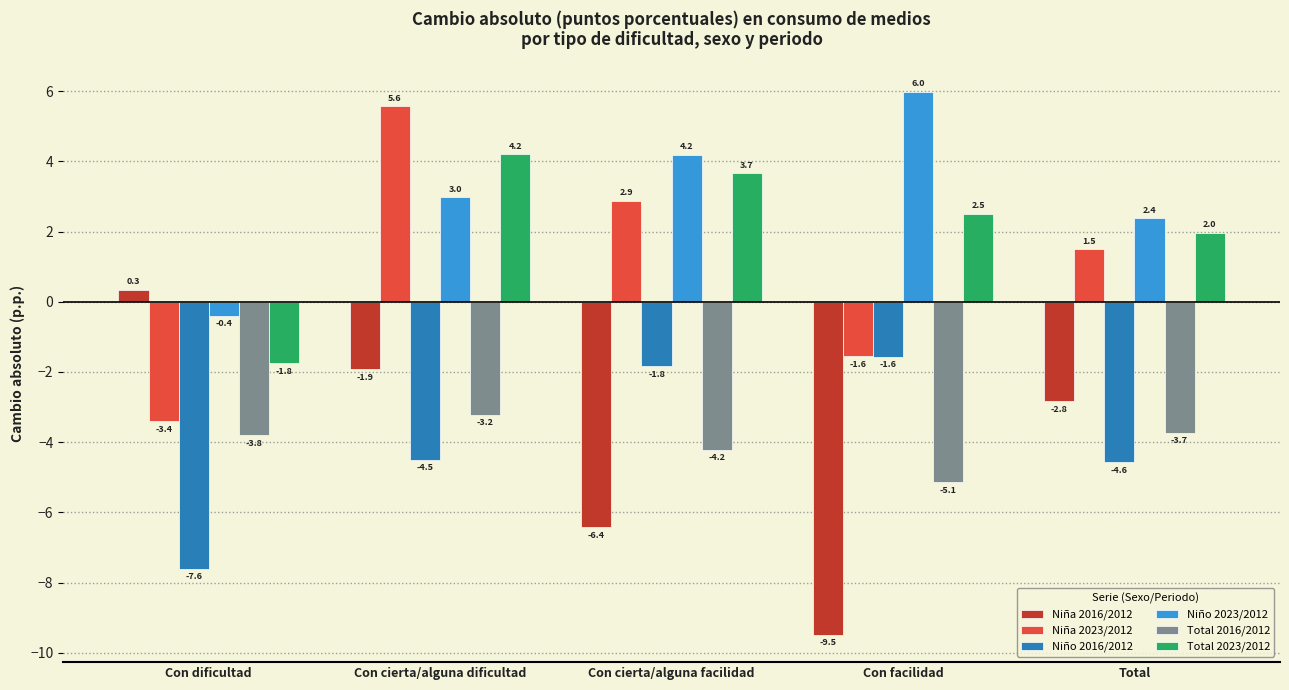

Reading left to right, what are all the values shown in this chart?

Niña 2016/2012: 0.3	-1.9	-6.4	-9.5	-2.8
Niña 2023/2012: -3.4	5.6	2.9	-1.6	1.5
Niño 2016/2012: -7.6	-4.5	-1.8	-1.6	-4.6
Niño 2023/2012: -0.4	3.0	4.2	6.0	2.4
Total 2016/2012: -3.8	-3.2	-4.2	-5.1	-3.7
Total 2023/2012: -1.8	4.2	3.7	2.5	2.0